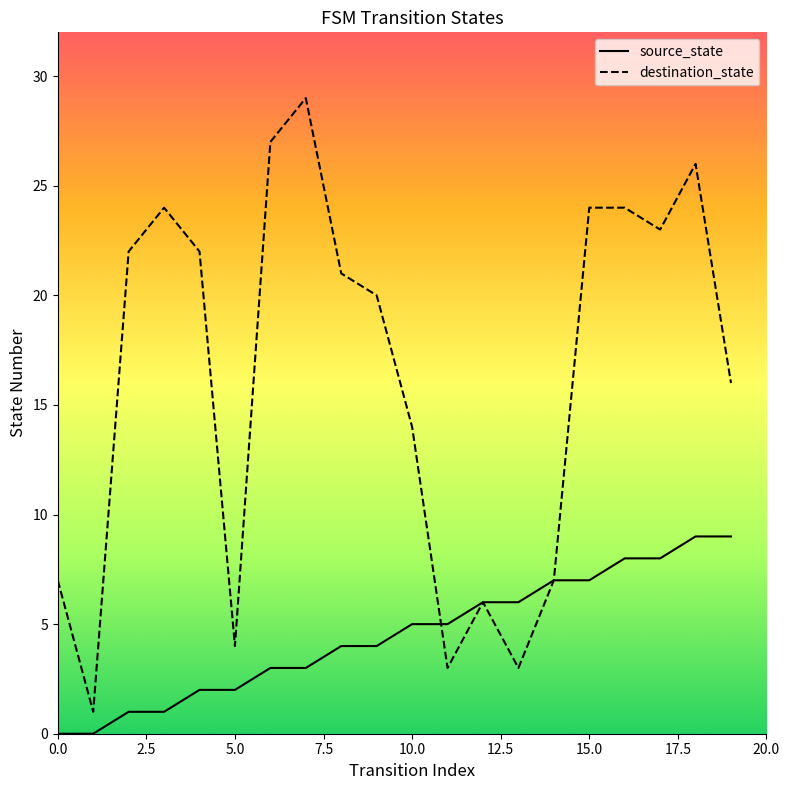

Which series has the largest total across all categories?

destination_state